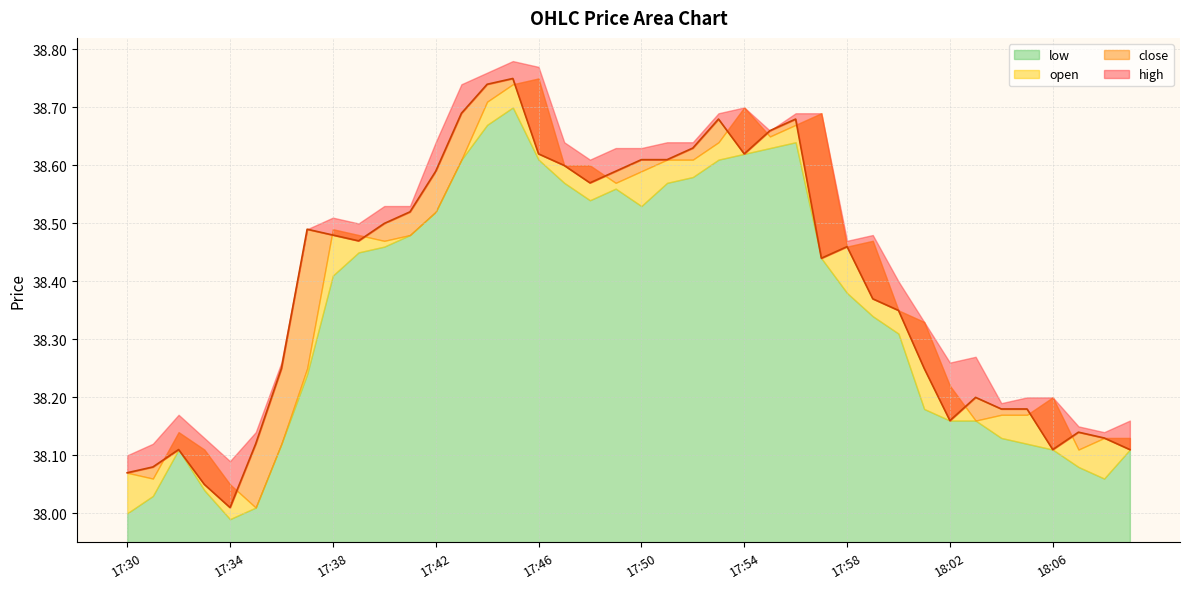

What is the value of the low point at the 9th from the left?

38.4